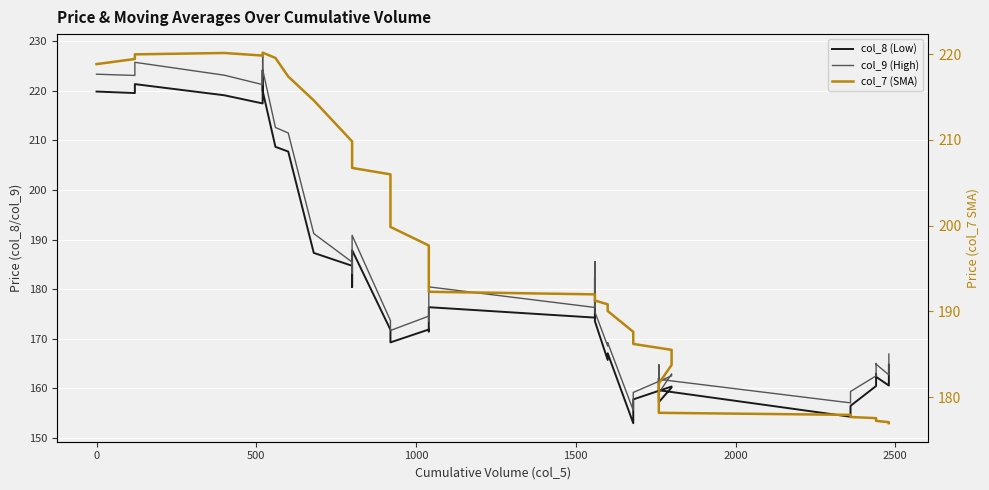

Between which two adjacent categories do col_7 (SMA) and col_8 (Low) first intersect?

500 and 1000